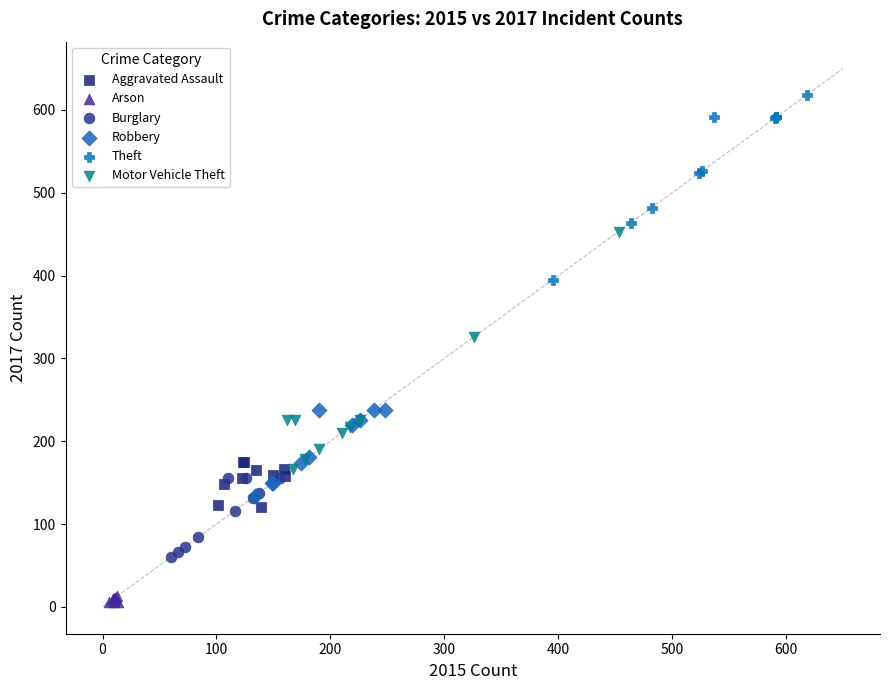

Which series has the largest Y range (max minus min)?

Motor Vehicle Theft